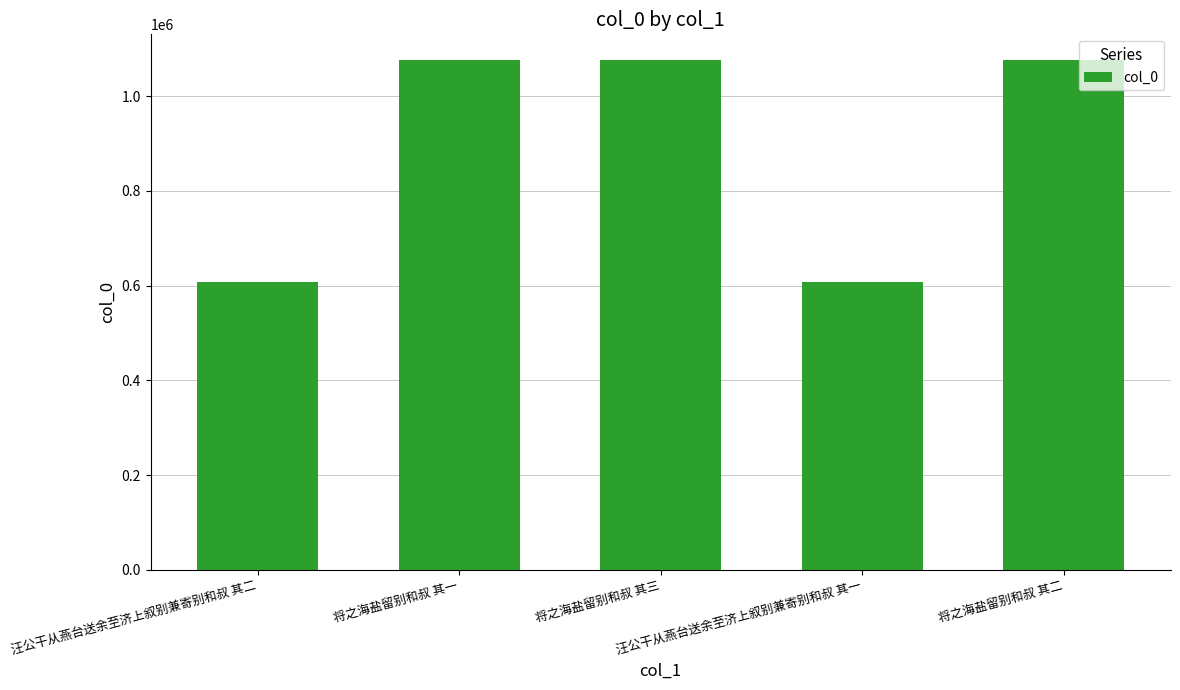

What is the sum of the values at 将之海盐留别和叔 其二 and 将之海盐留别和叔 其三?

2153525